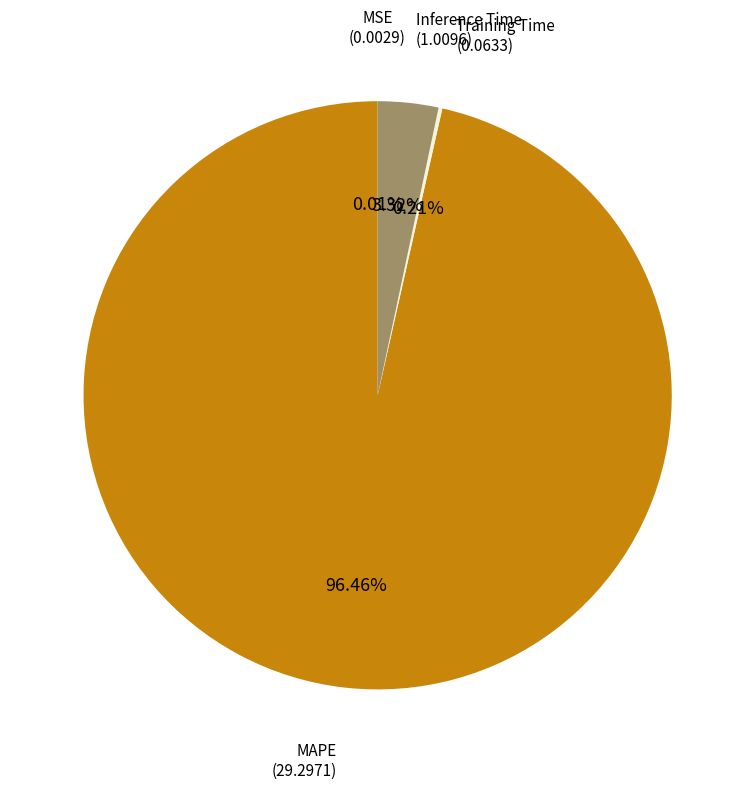

Is there any slice that represents more than half of the pie?

Yes